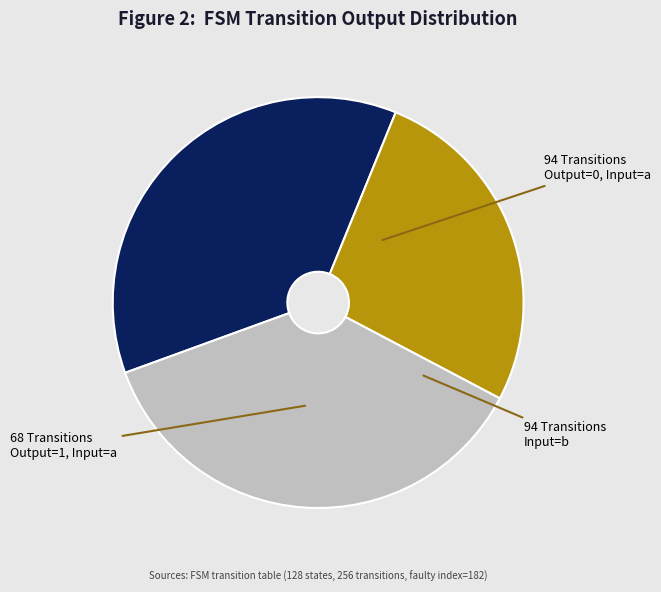

Is there a majority slice in this chart?

No